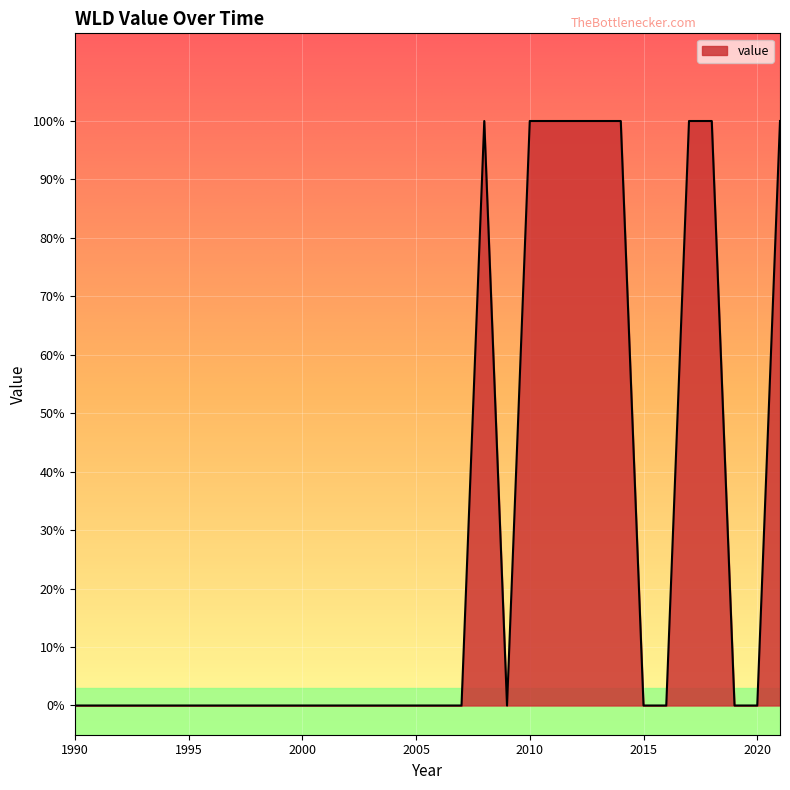

Is this an area chart (filled region under the line)?

Yes